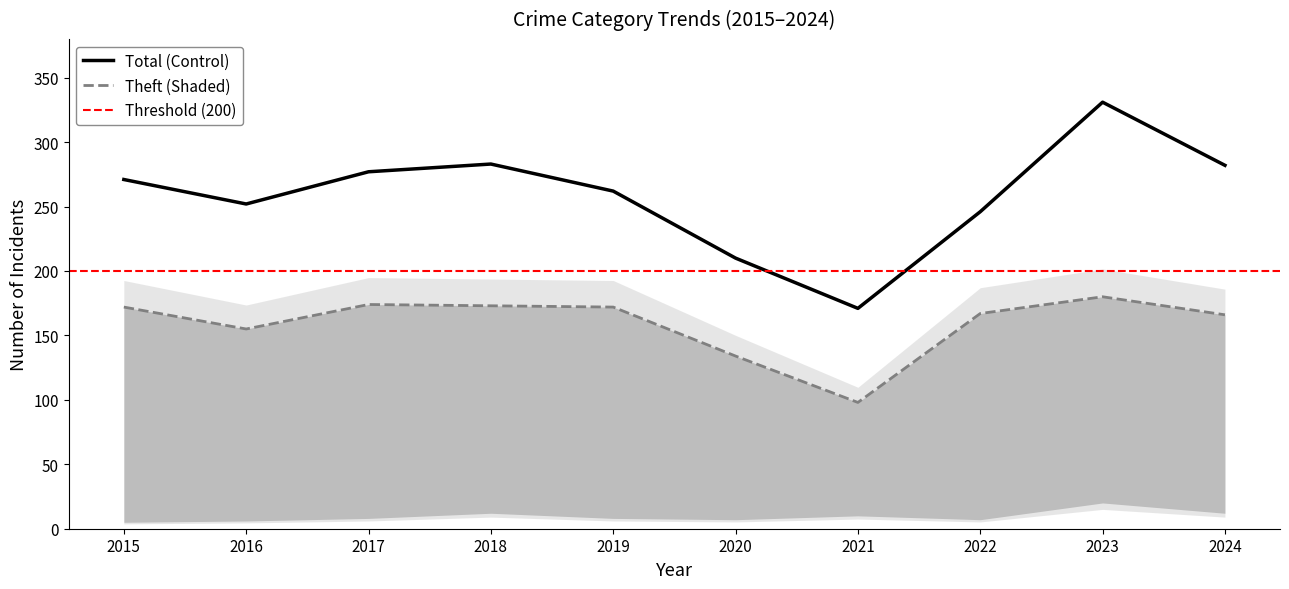

Does the chart have visible grid lines?

No